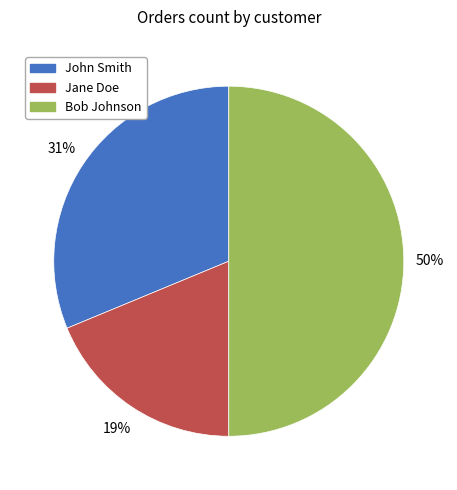

What percentage is the Bob Johnson slice, to the nearest percent?

50%